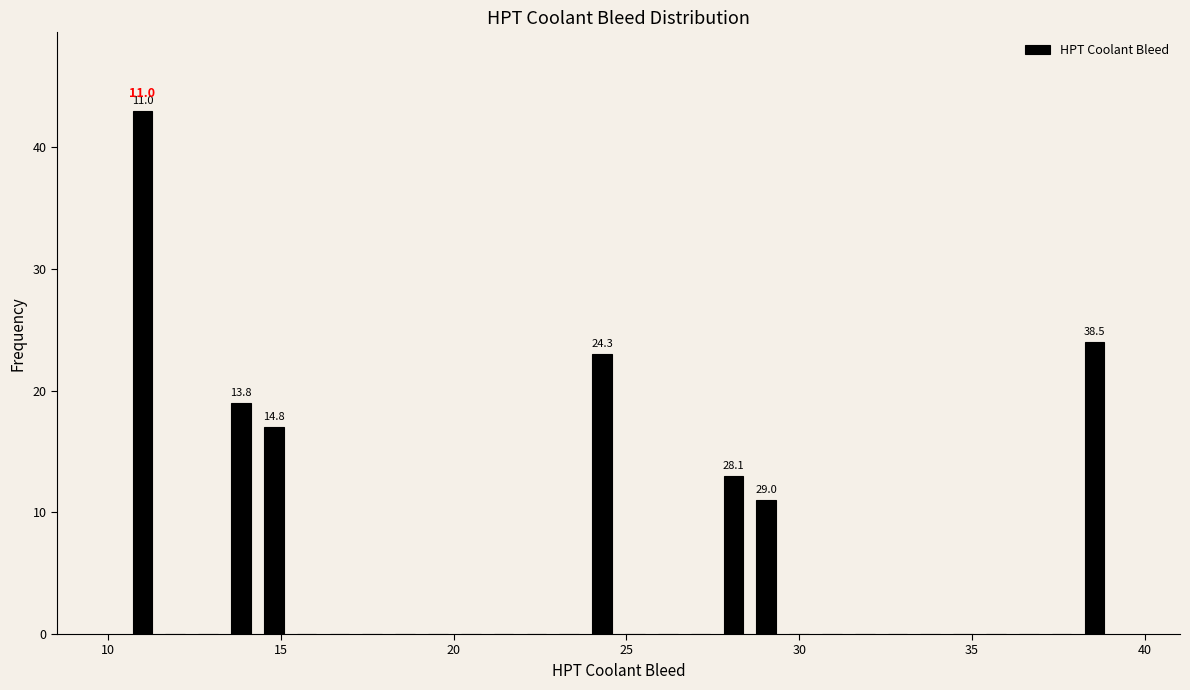

Around what value on the x-axis is the tallest bar? Give the approximate position of its centre, as read against the axis.

11.0